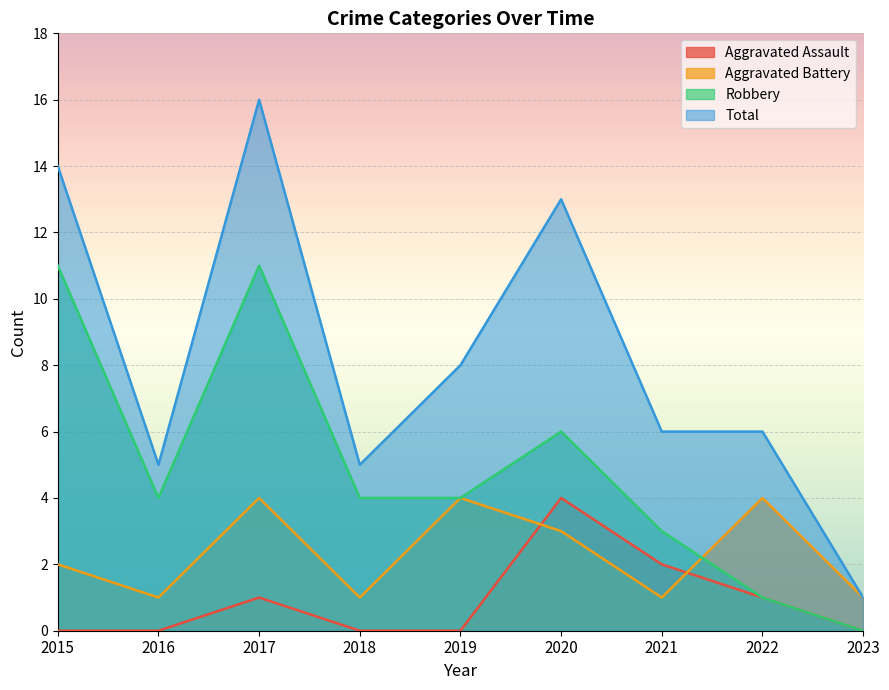

Between 2021 and 2015, which is larger?

2021